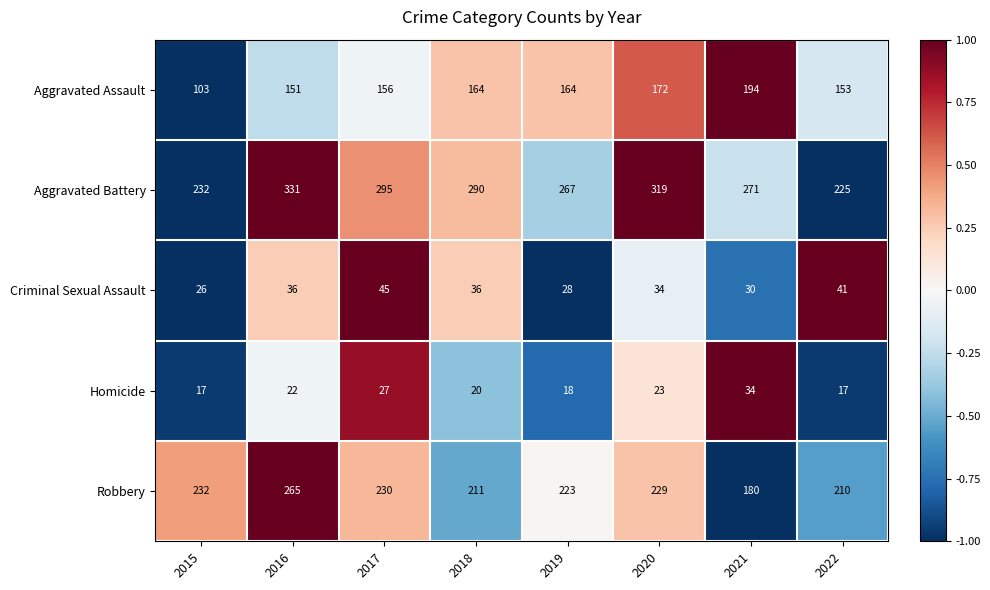

What is the minimum value shown in the chart?

17